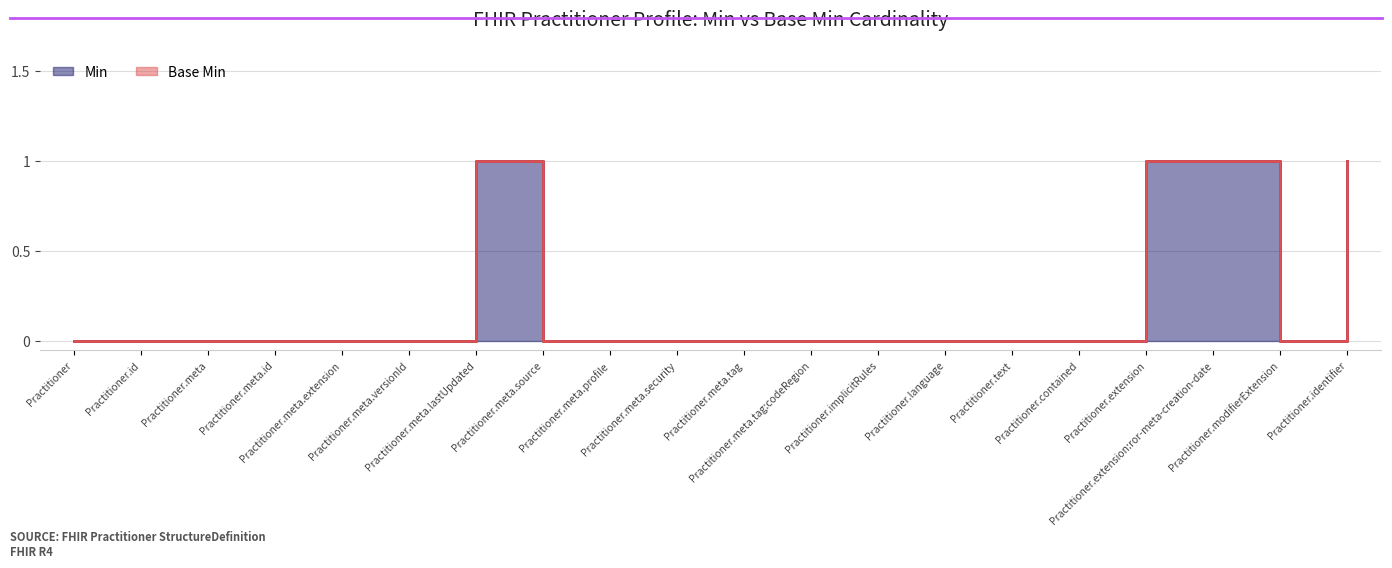

How many lines are shown in the chart?

1